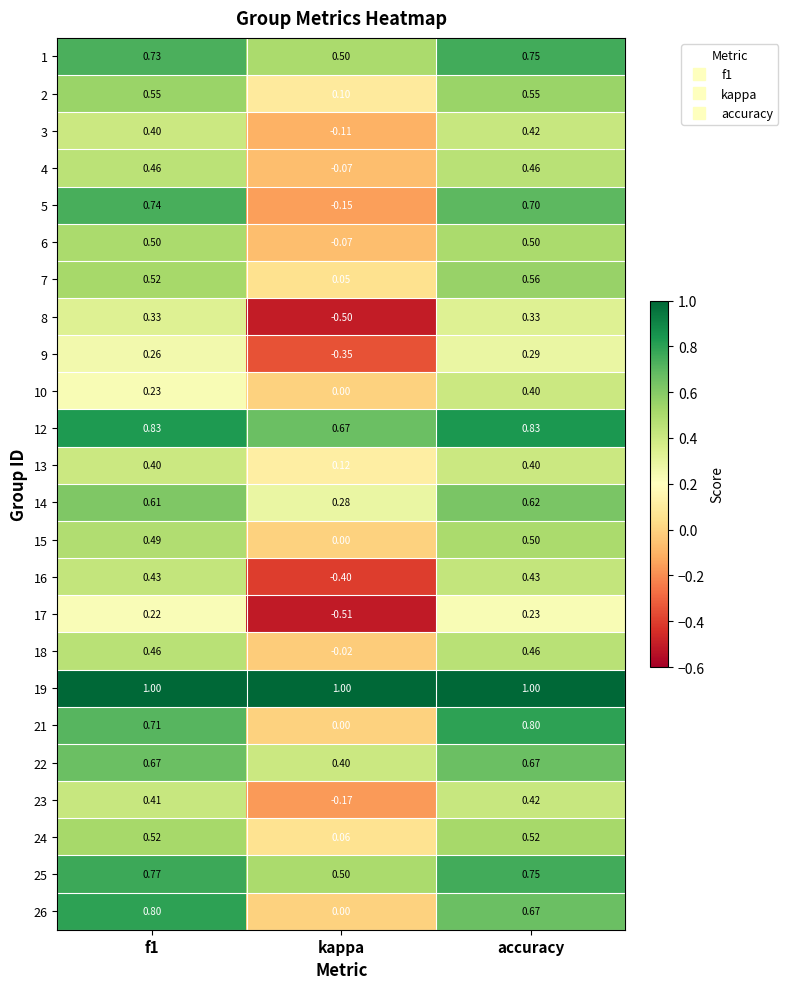

Which category has the lowest value across all series?

kappa